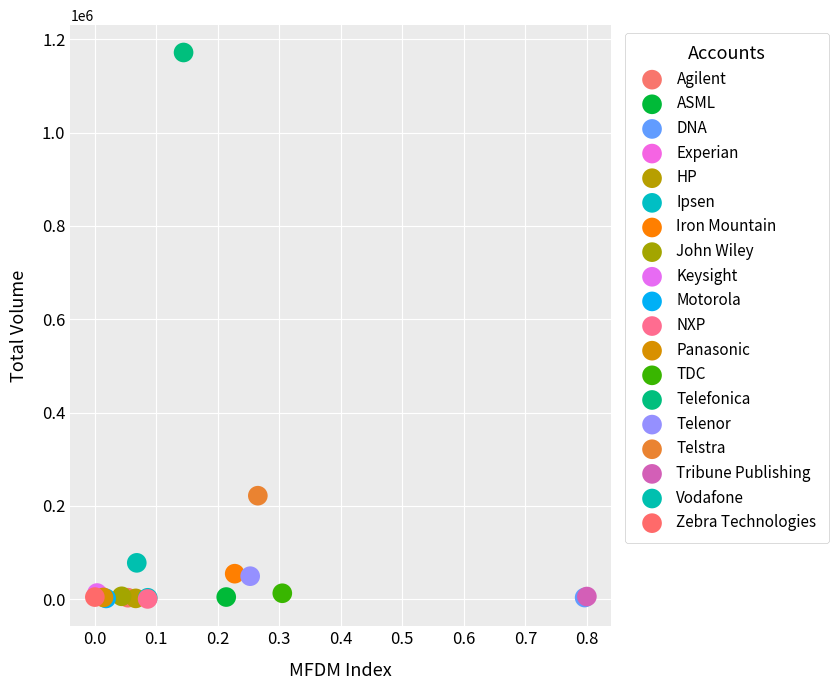

What are all the series names shown in the legend?

Agilent, ASML, DNA, Experian, HP, Ipsen, Iron Mountain, John Wiley, Keysight, Motorola, NXP, Panasonic, TDC, Telefonica, Telenor, Telstra, Tribune Publishing, Vodafone, Zebra Technologies